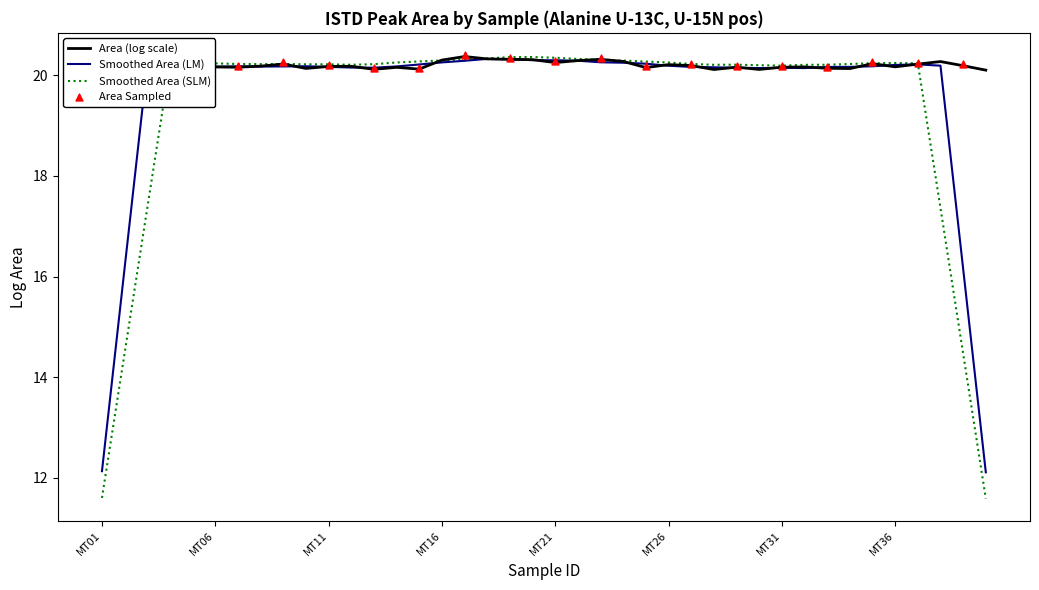

Between MT07 and MT11, which is larger?

MT11